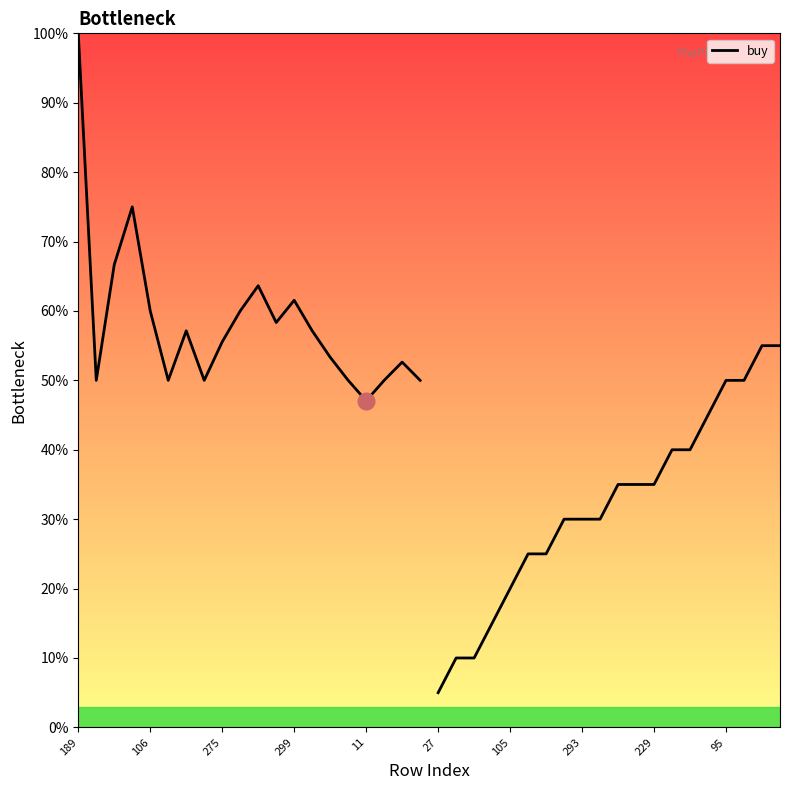

How many values are between 0 and 1?

20